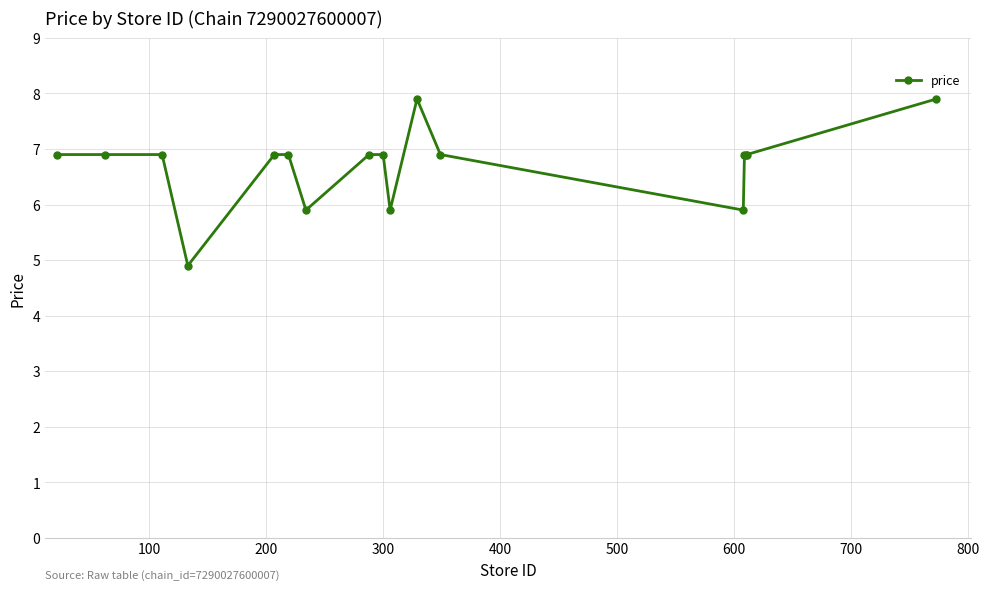

What is the greatest value displayed?

7.9